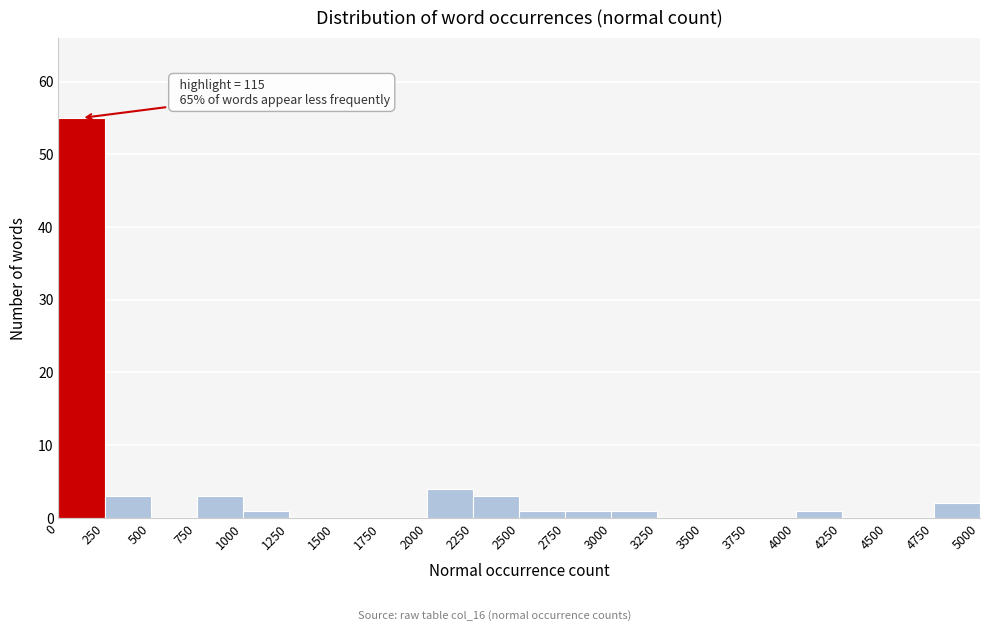

Which range on the x-axis has the tallest bar?

0 to 250